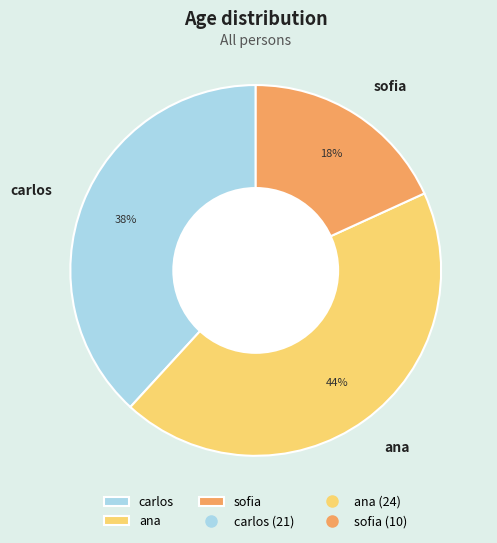

How many segments does this pie chart have?

3